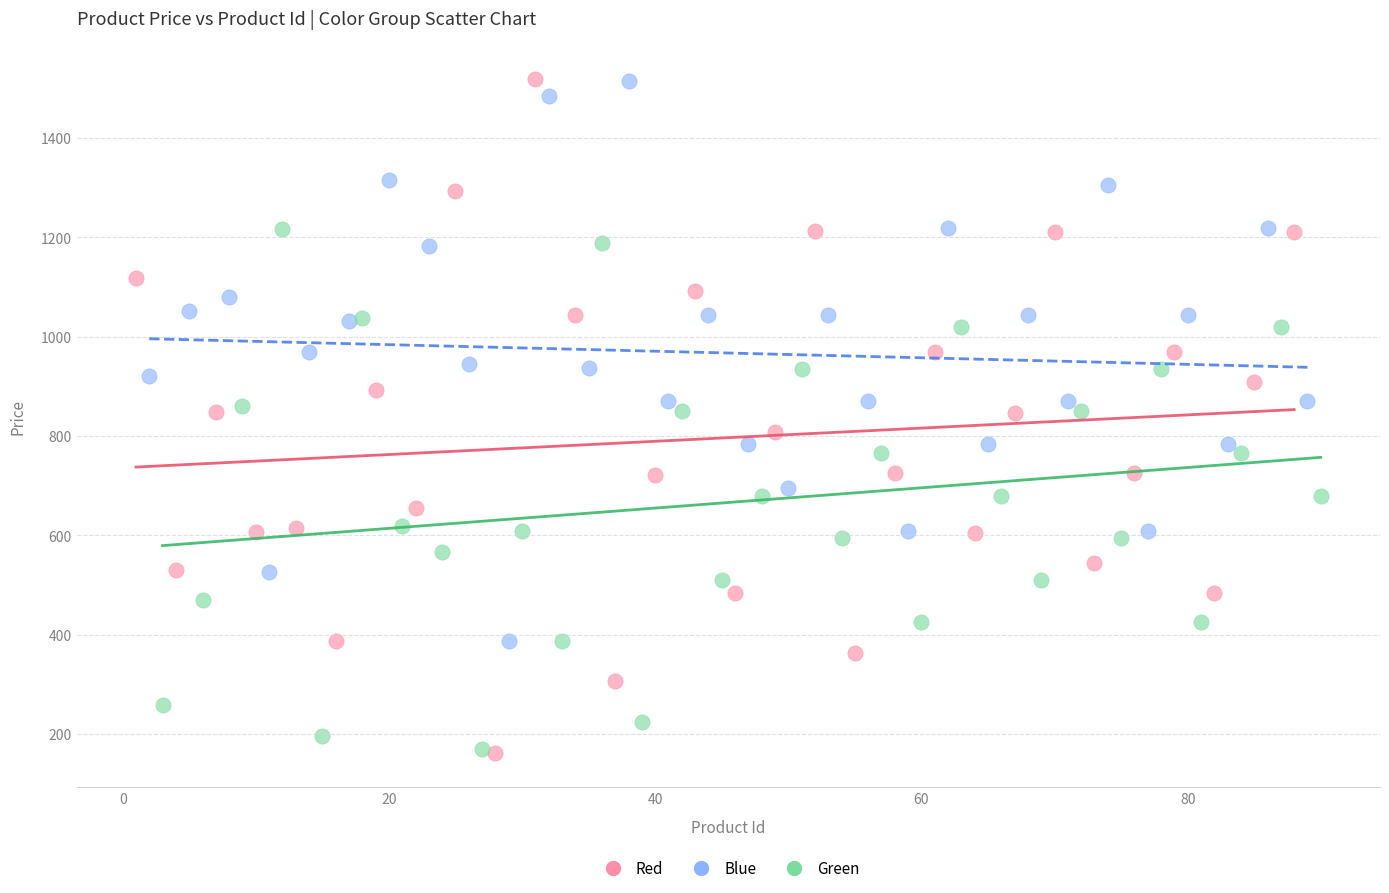

Which series has the largest Y range (max minus min)?

Red